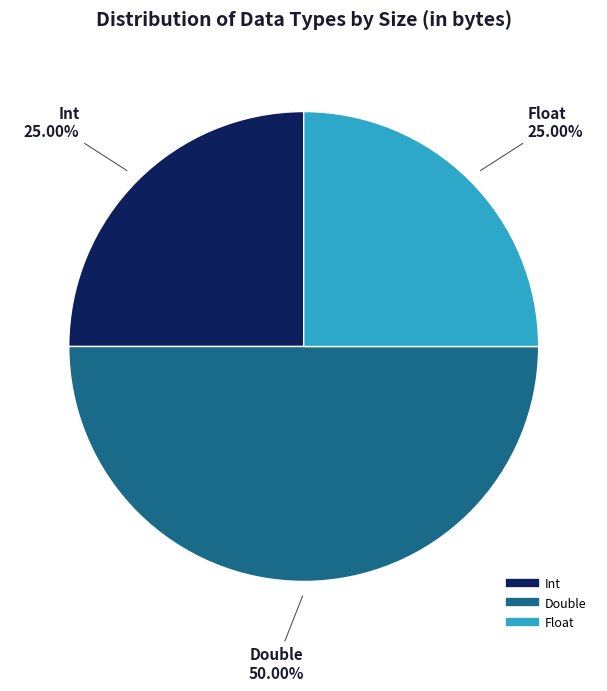

Between Double and Int, which is larger?

Double